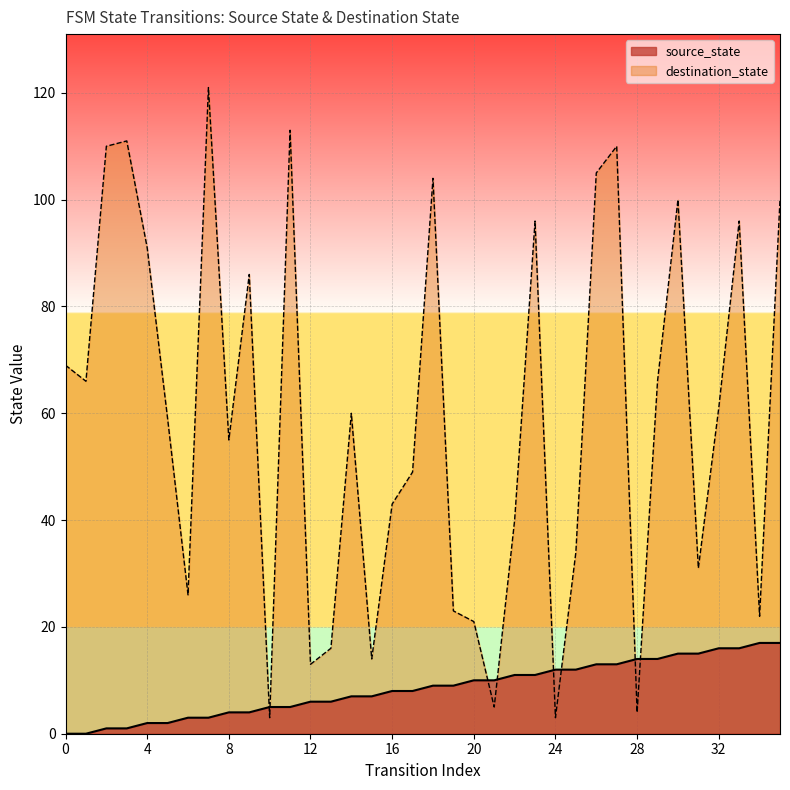

List the labels in order of value, largest first.

34, 35, 32, 33, 30, 31, 28, 29, 26, 27, 24, 25, 22, 23, 20, 21, 18, 19, 16, 17, 14, 15, 12, 13, 10, 11, 8, 9, 6, 7, 4, 5, 2, 3, 0, 1